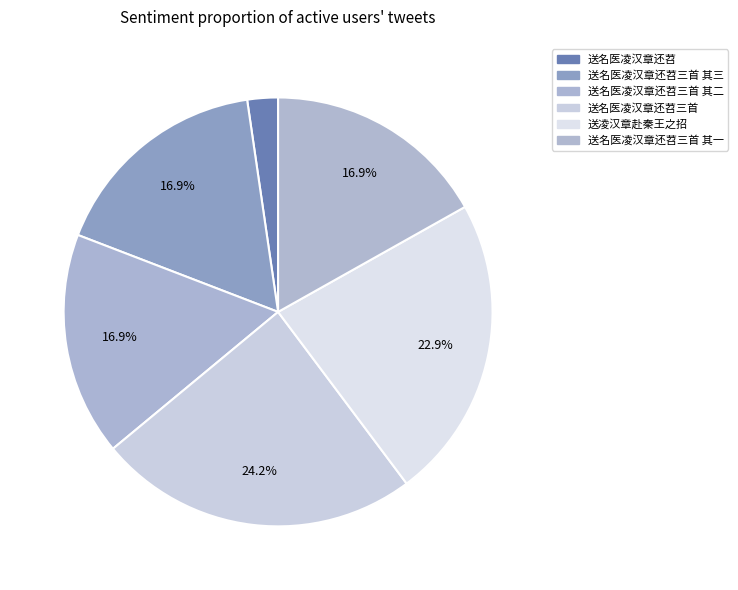

Does any single category account for the majority?

No